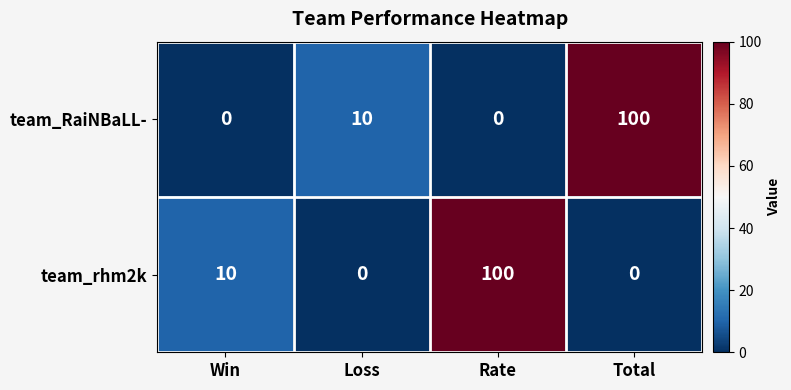

Reading left to right, extract all data points from this chart.

team_RaiNBaLL-: 0	10	0	100
team_rhm2k: 10	0	100	0